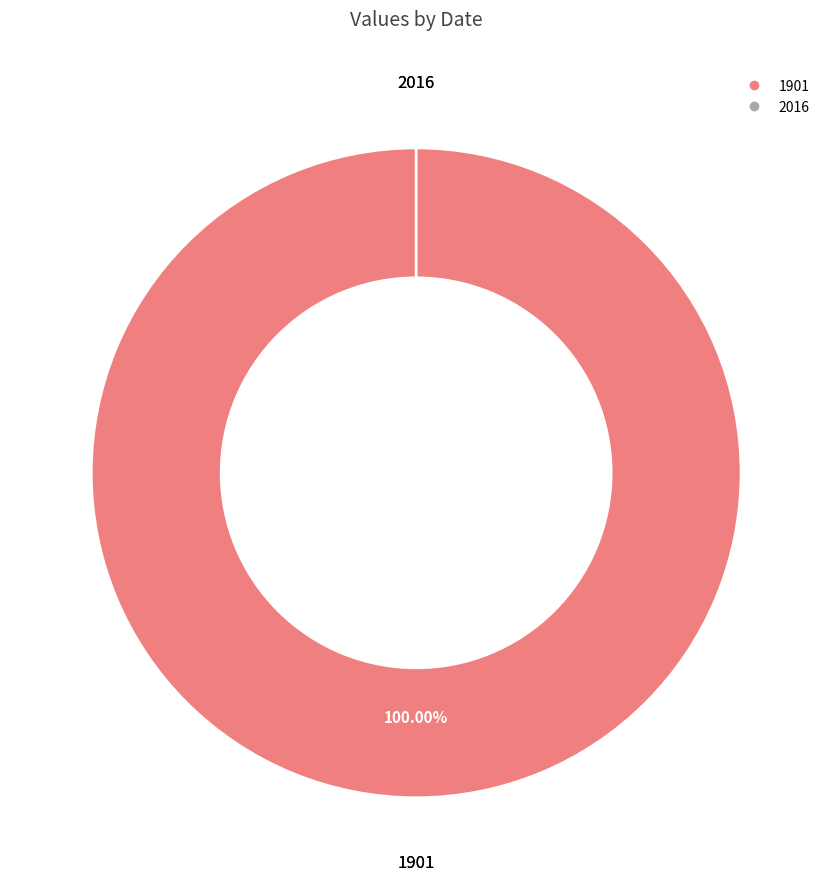

Rank the categories by value from highest to lowest.

1901, 2016